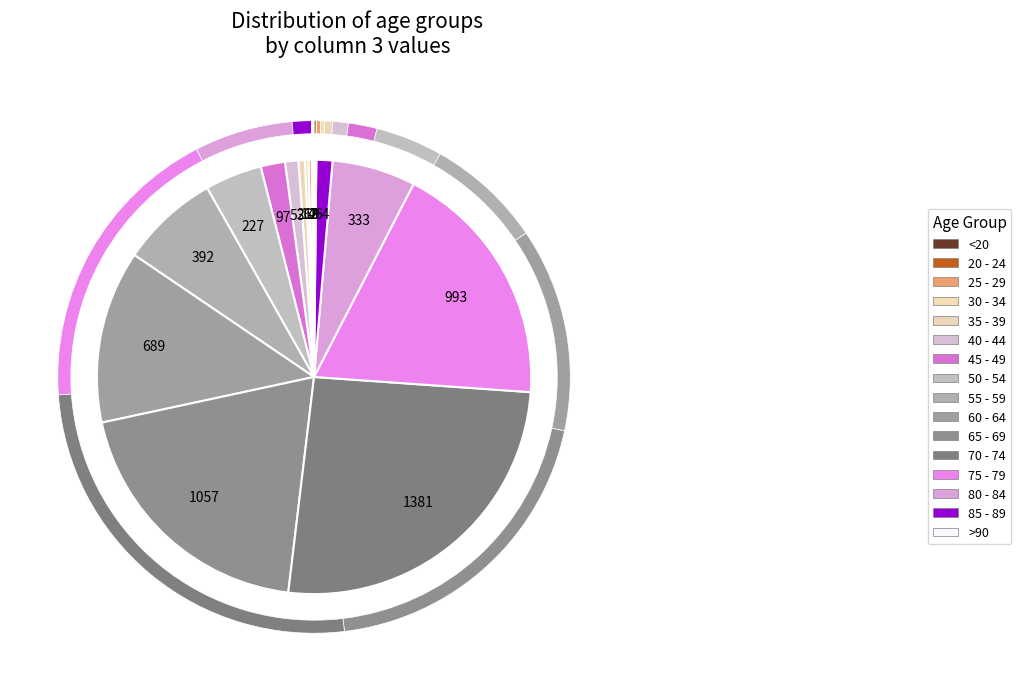

The >90 slice represents 0% of the pie. True or false?

True